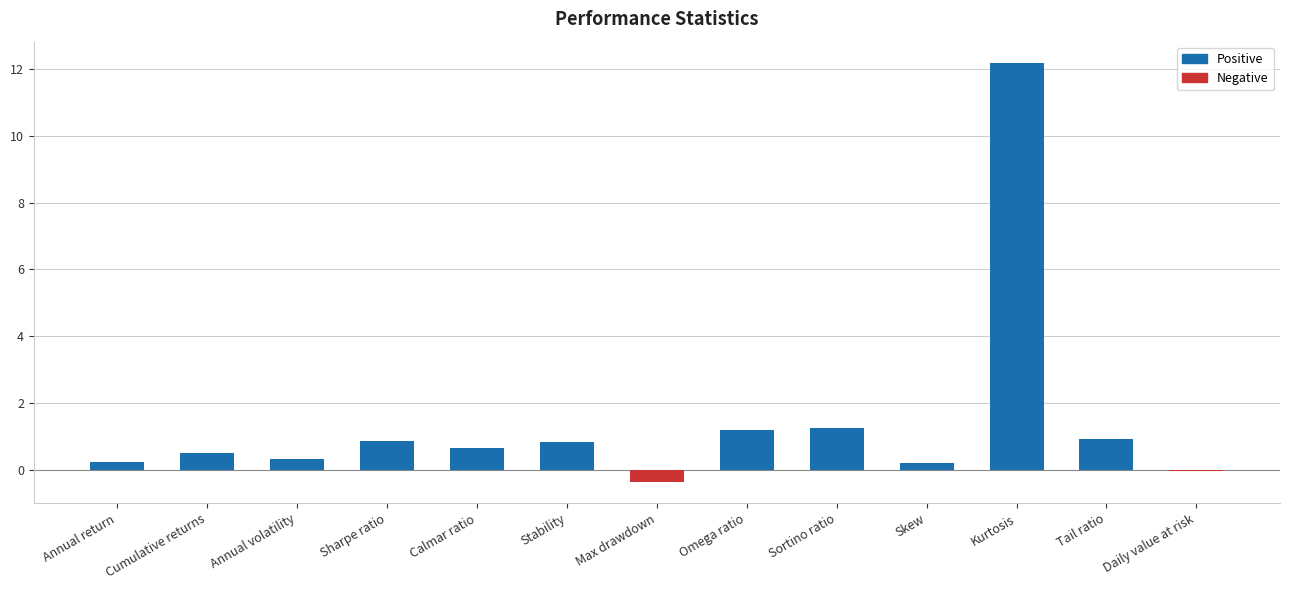

Are the bars grouped side by side (vs. stacked)?

No